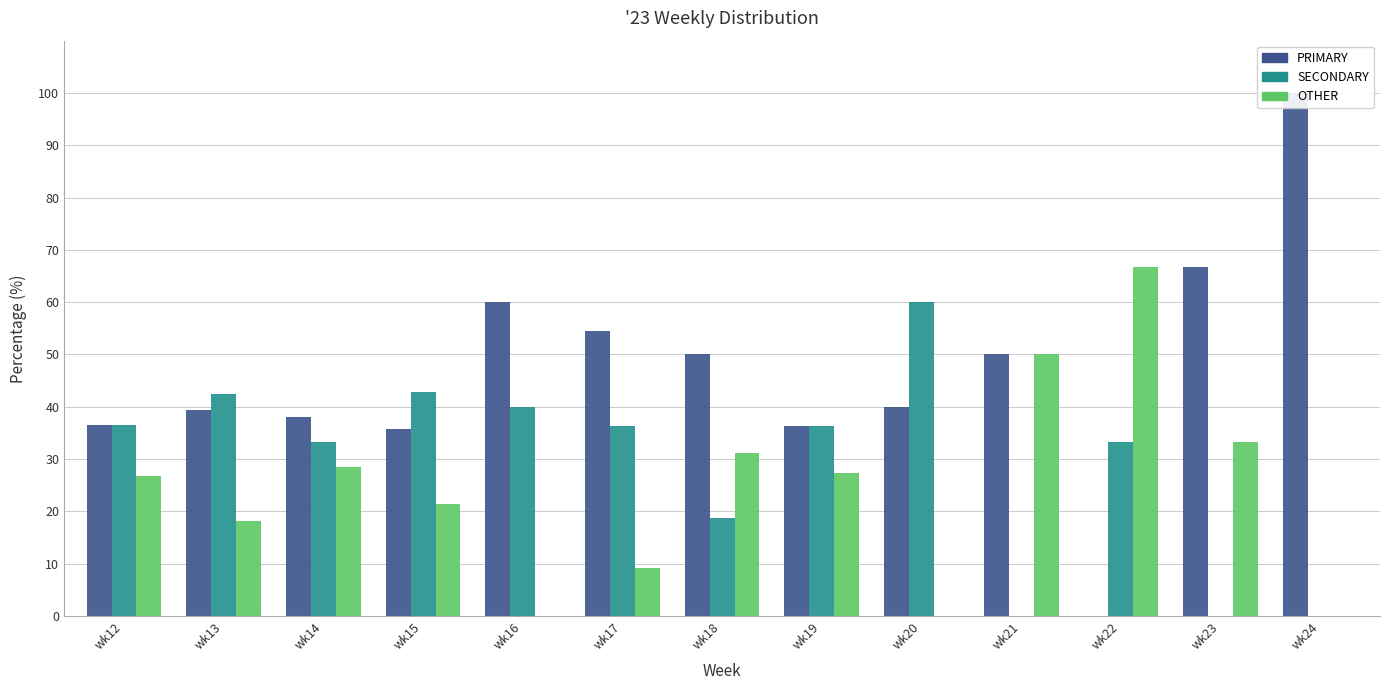

How many bars are there in total?

39